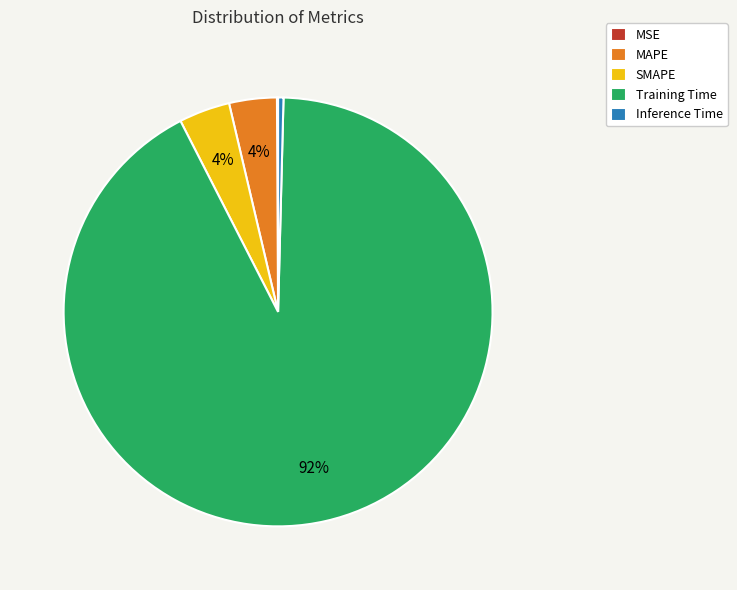

Is it true that Inference Time is 6% of the pie?

False